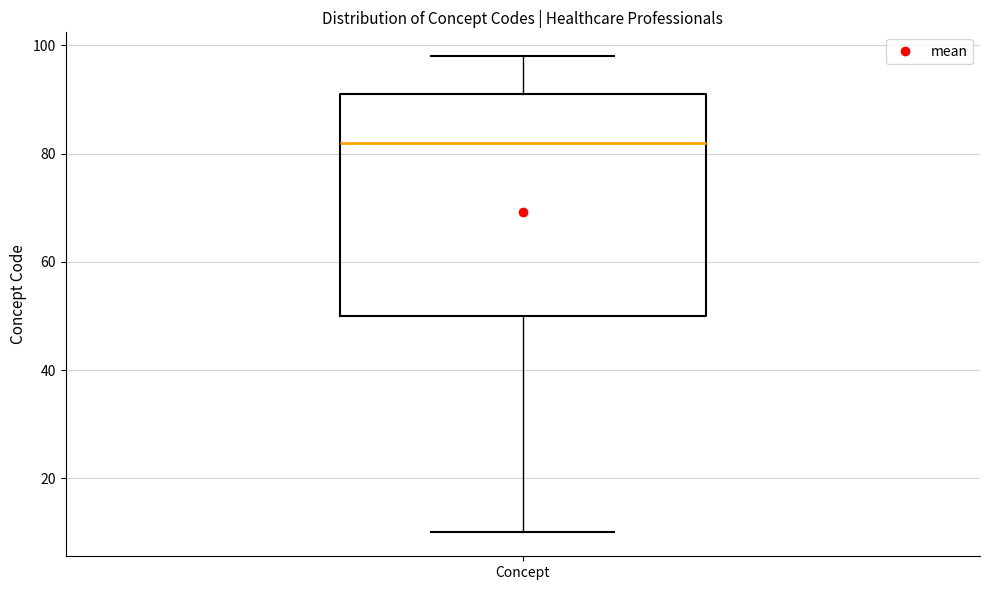

Transcribe this box plot: give where the median line is, the range the box spans, and where the two whiskers end, as read against the y-axis. The values are not printed on the chart, so give them approximately, as read against the axis.

median 82, box 50 to 92, whiskers 10 to 98